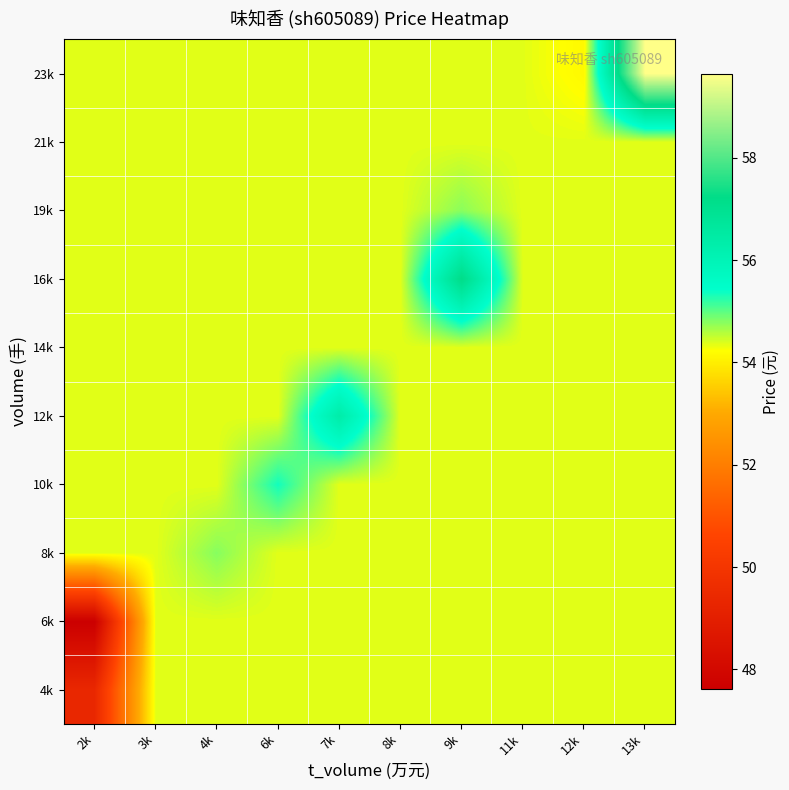

Rank the series by their maximum value, from highest to lowest.

23k, 16k, 12k, 10k, 8k, 19k, 4k, 6k, 14k, 21k